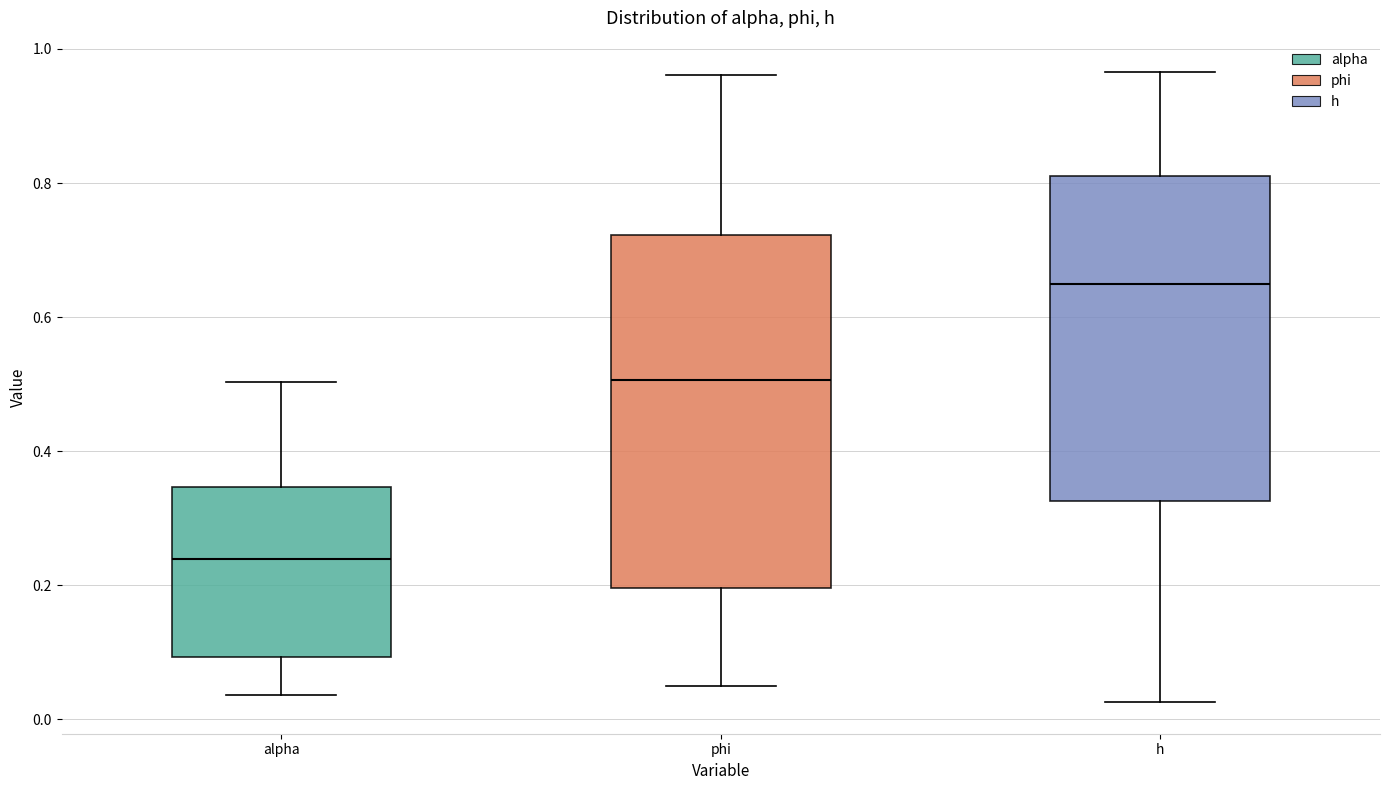

Comparing the boxes themselves (not the whiskers), which one is the tallest?

phi